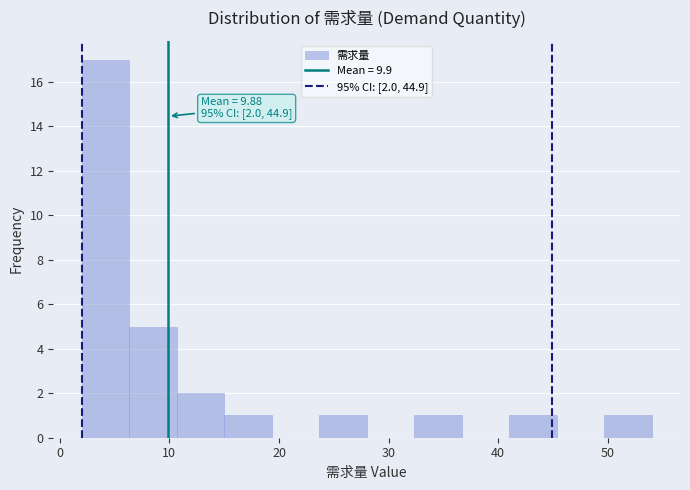

Which range on the x-axis has the tallest bar?

2 to 6